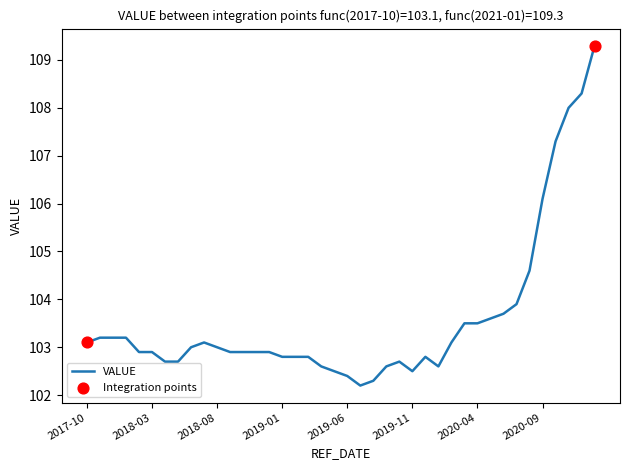

What is the minimum value shown in the chart?

102.2